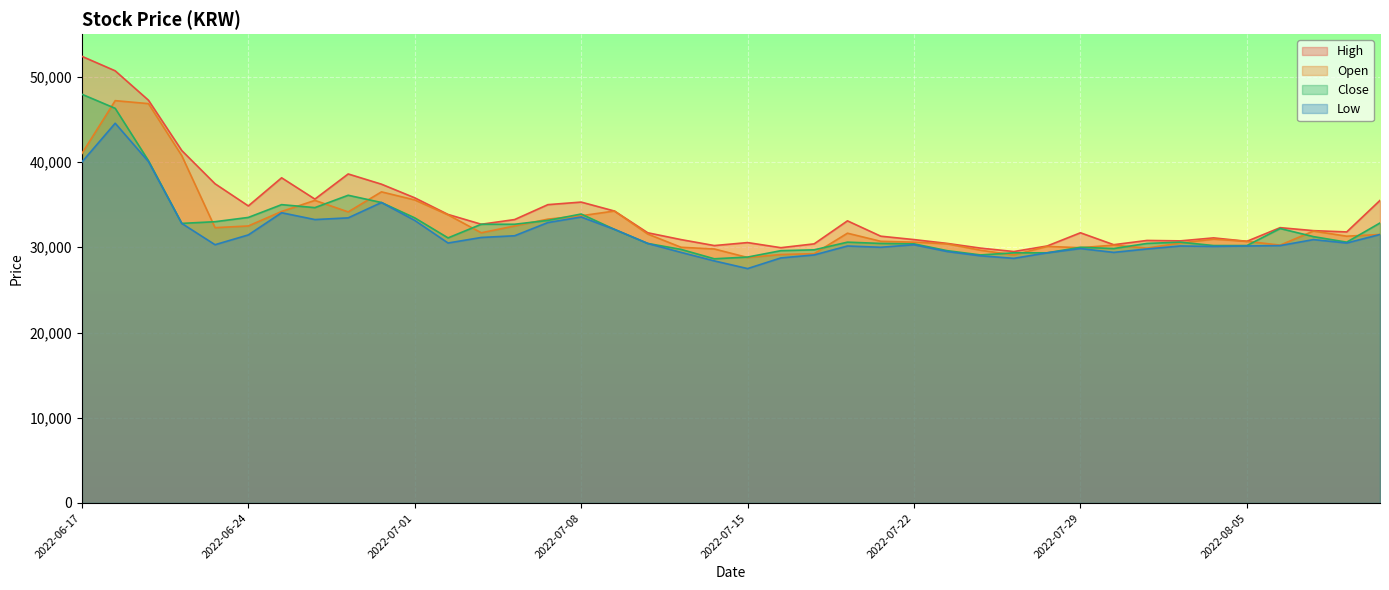

Rank the series at 2022-06-29 from highest to lowest value.

High, Close, Open, Low